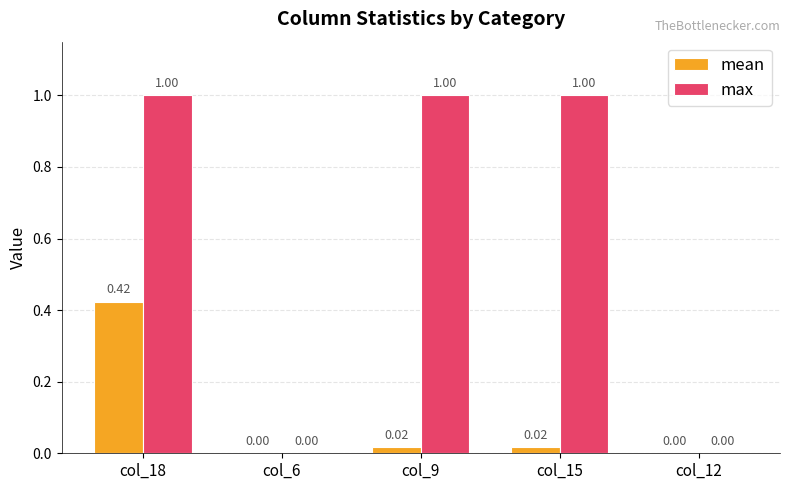

True or false: mean has a value of 0.0 at col_12.

True